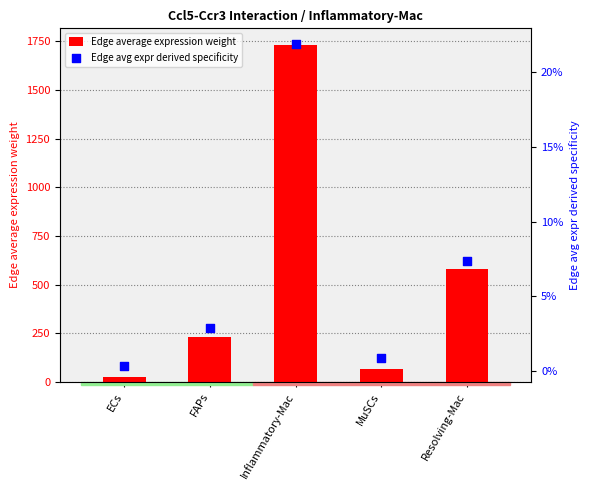

What is the total value across all series at ECs?

27.0